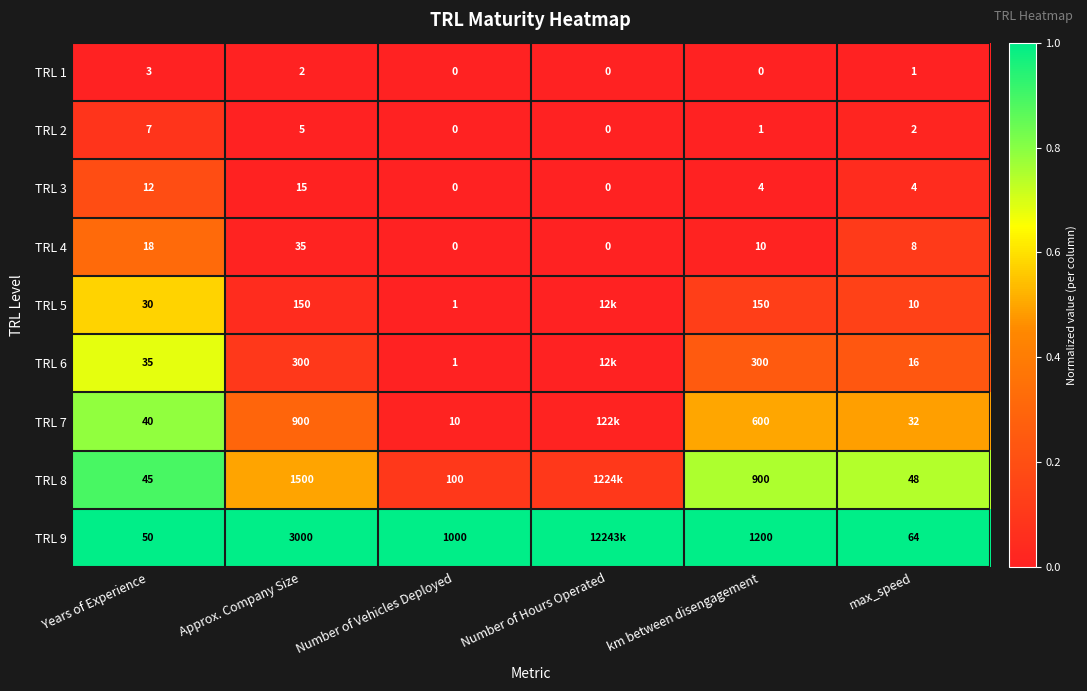

Which category has the highest value in the TRL 1 series?

Years of Experience